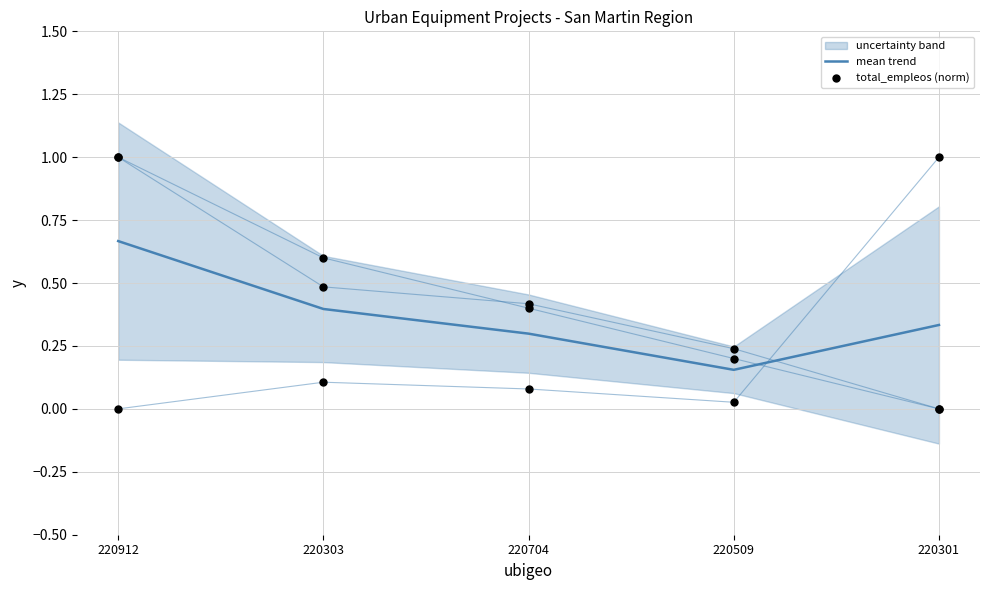

At how many categories does at least one series exceed 0?

5